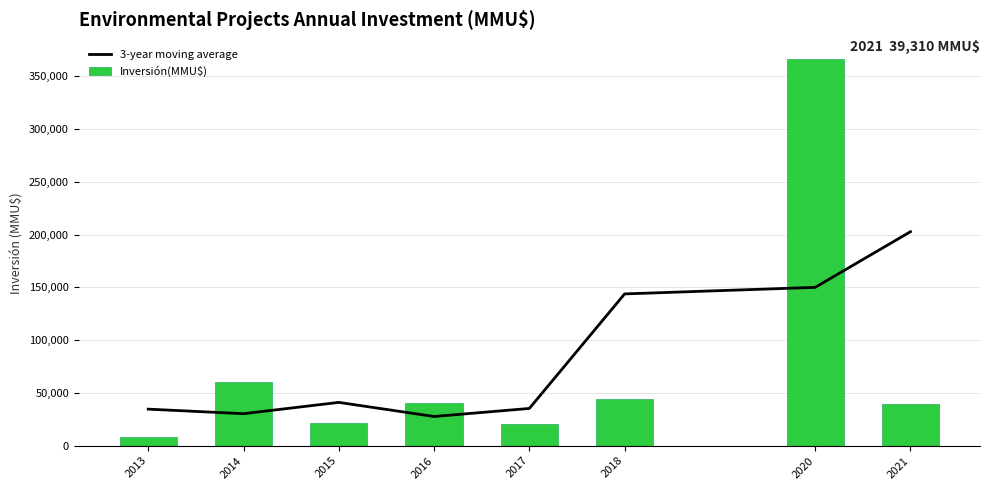

Which series has the largest range (max minus min)?

Inversión(MMU$)